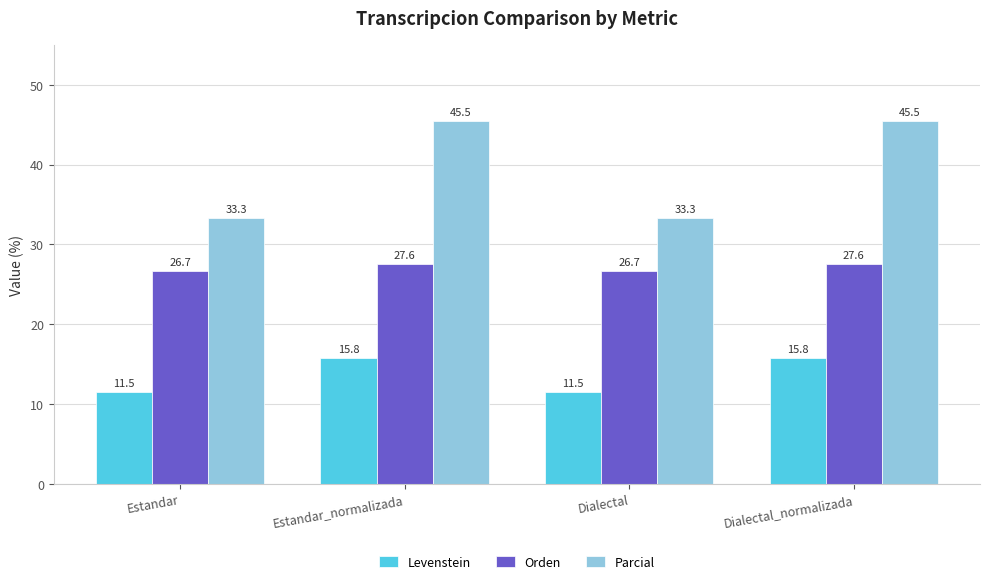

How many data points in Levenstein are above 15?

2